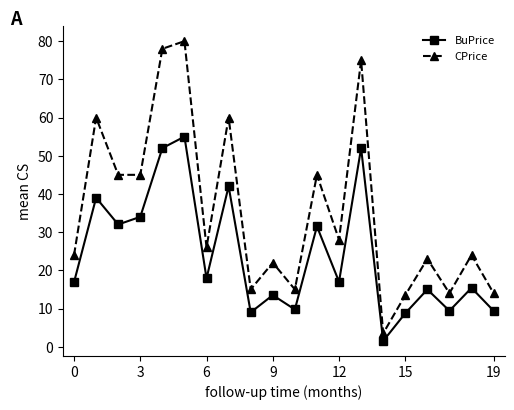

What is the difference between the maximum and minimum values in the CPrice series?

76.5